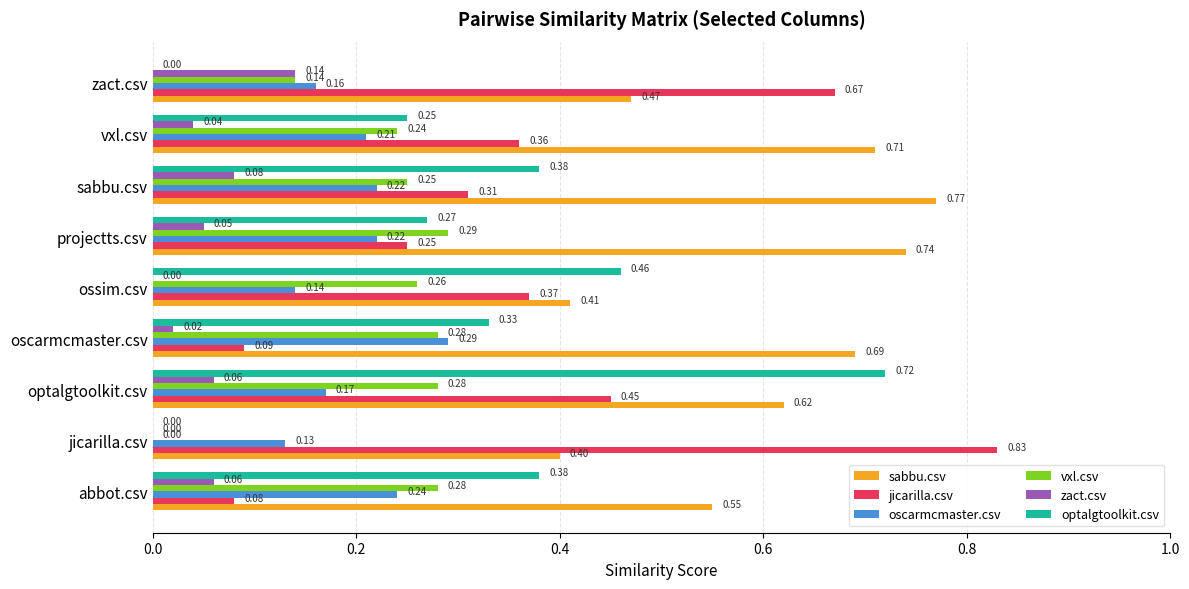

Between jicarilla.csv and projectts.csv, which series saw the biggest shift?

jicarilla.csv